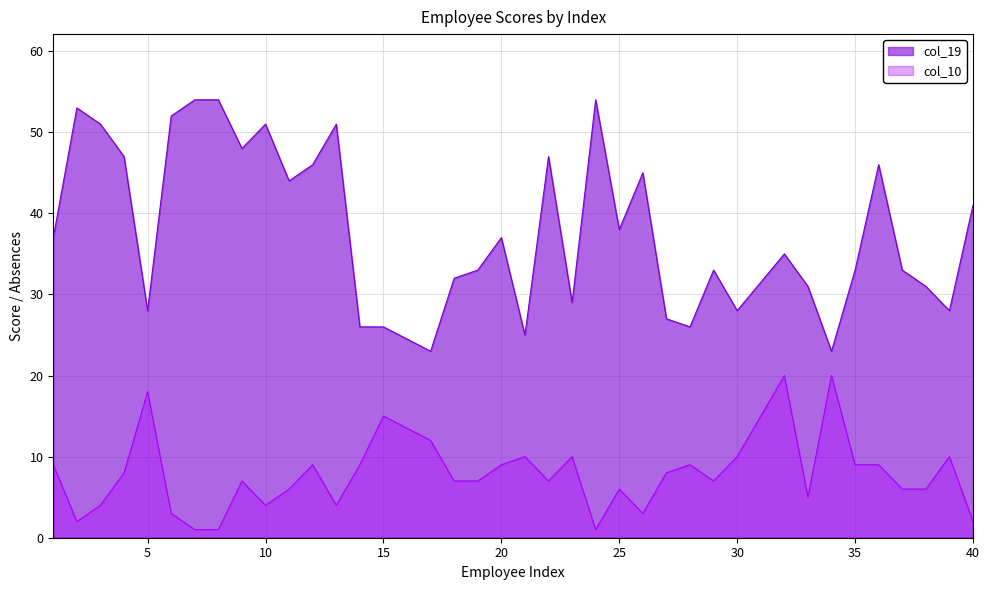

What is the difference between the maximum and minimum values?

31